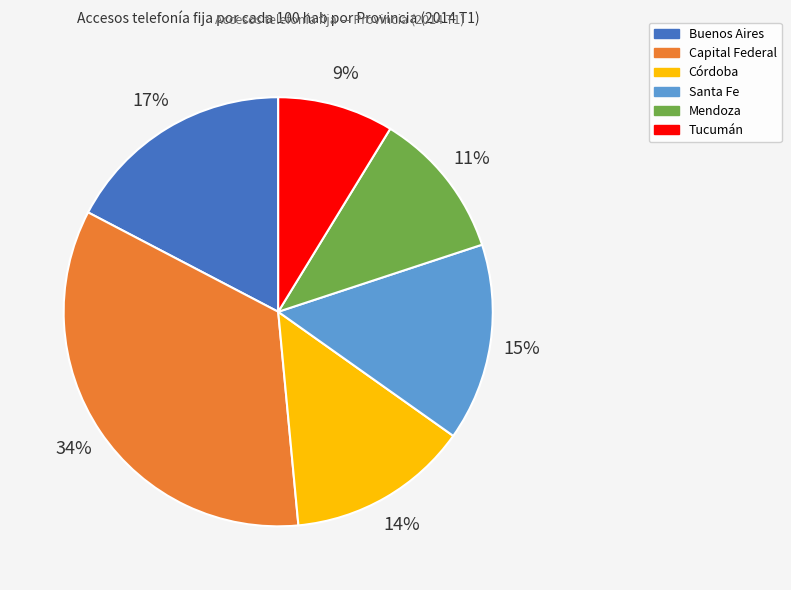

Combined, do Capital Federal and Buenos Aires account for over 50%?

Yes